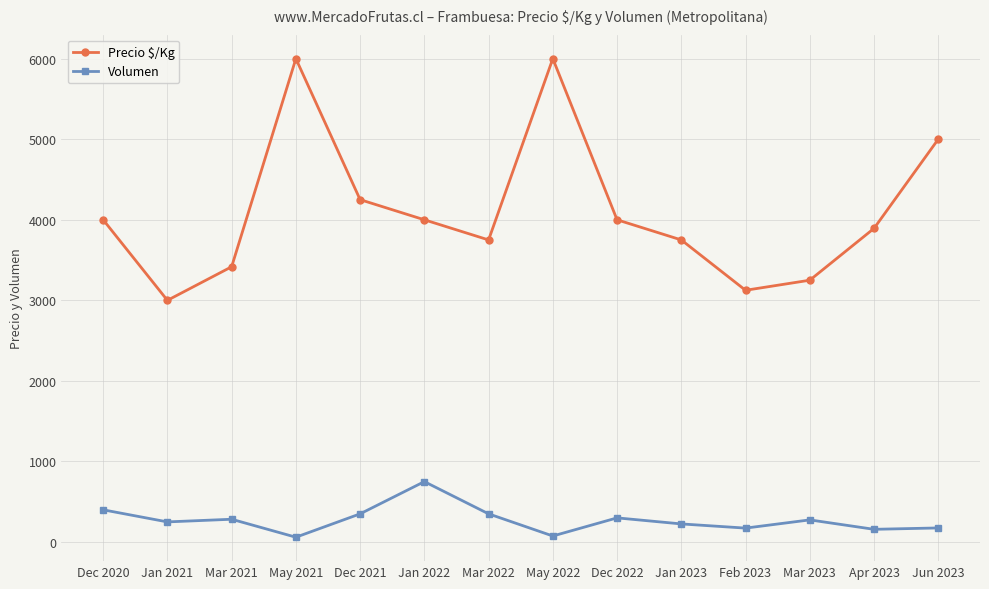

True or false: Precio $/Kg has a value of 8441 at Jun 2023.

False